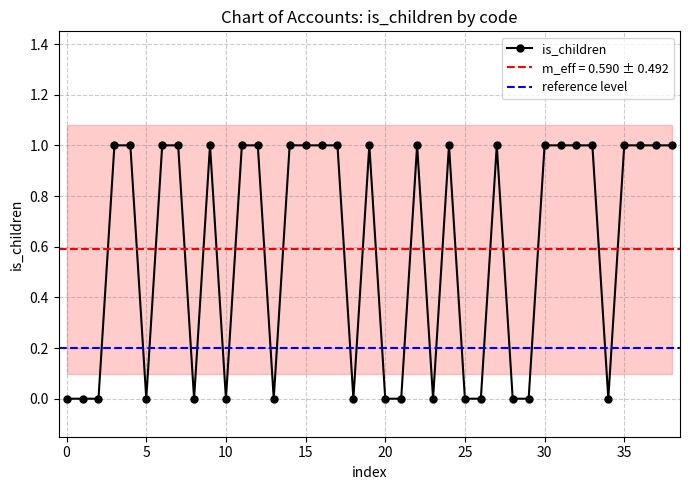

Reading right to left, extract all data points from this chart.

1	1	1	1	0	1	1	1	1	0	0	1	0	0	1	0	1	0	0	1	0	1	1	1	1	0	1	1	0	1	0	1	1	0	1	1	0	0	0